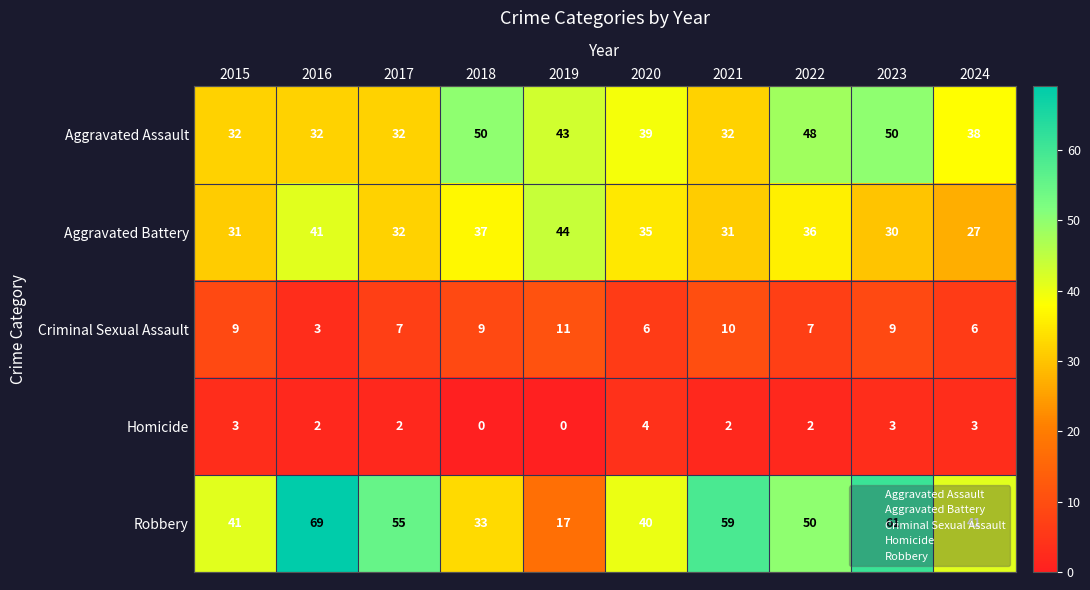

Which series has the largest range (max minus min)?

Robbery